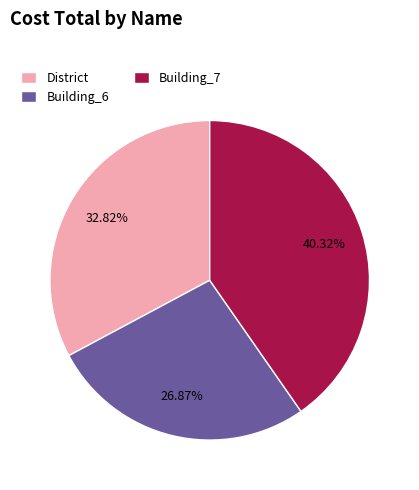

Combined, do District and Building_7 account for over 50%?

Yes